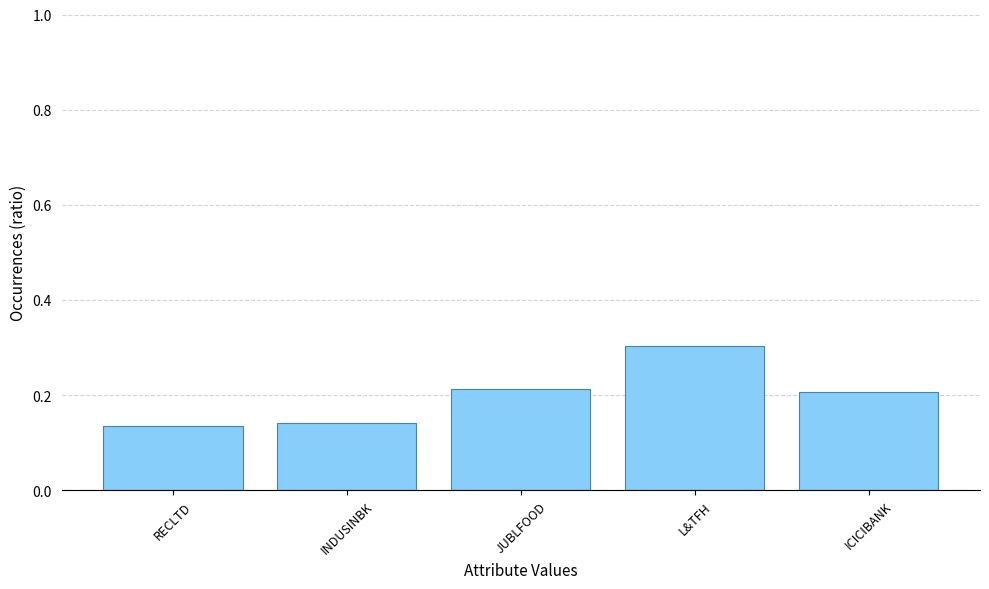

What is the change in value from JUBLFOOD to L&TFH?

+0.1